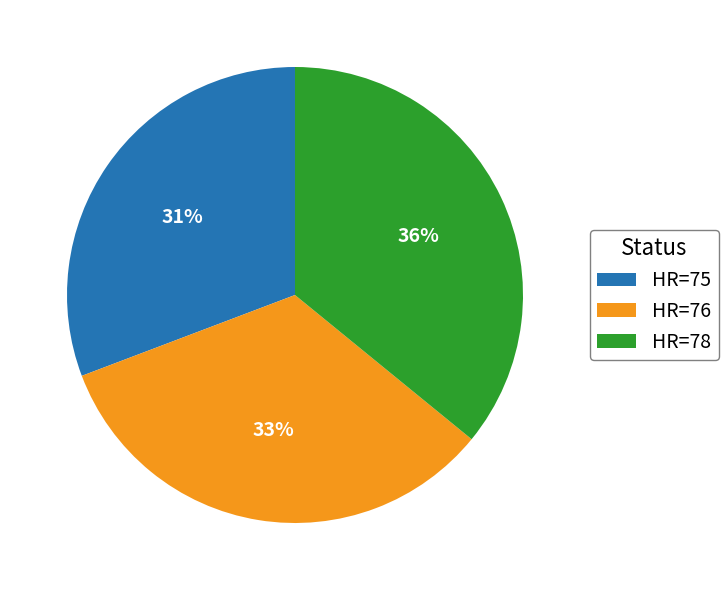

True or false: HR=75 accounts for 31% of the total.

True